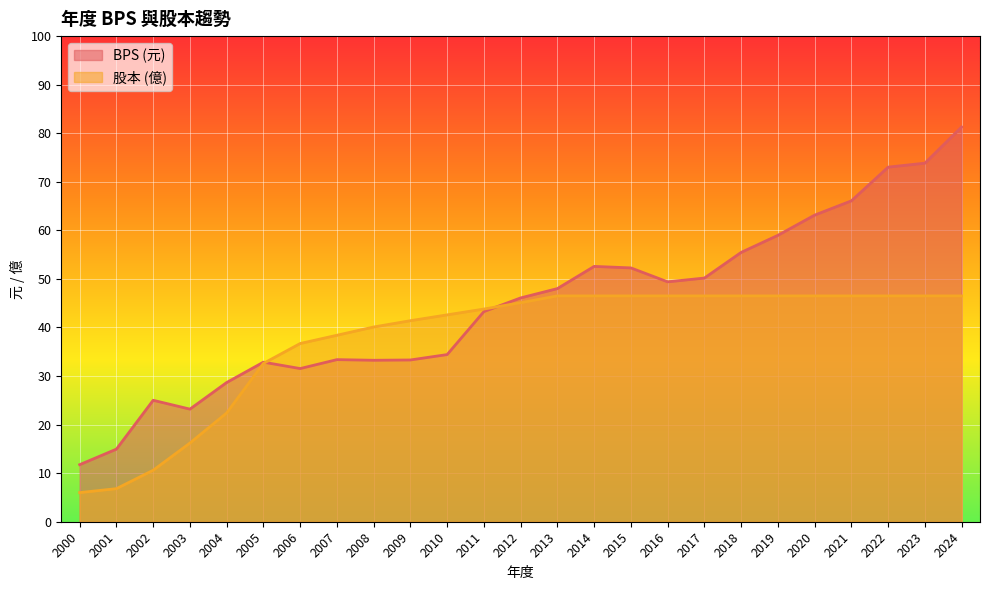

Which series has the largest range (max minus min)?

BPS (元)